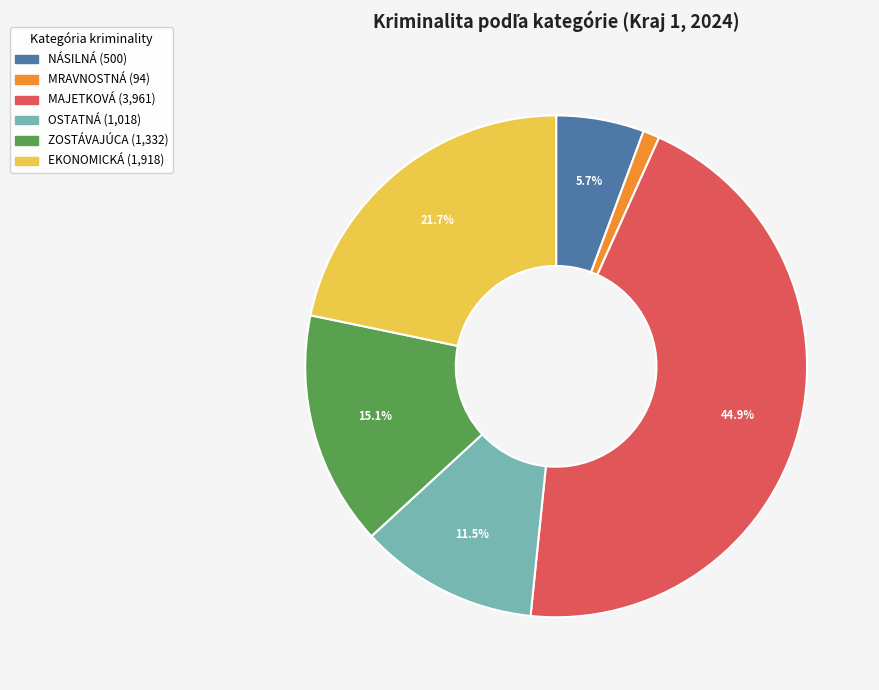

Is there a majority slice in this chart?

No